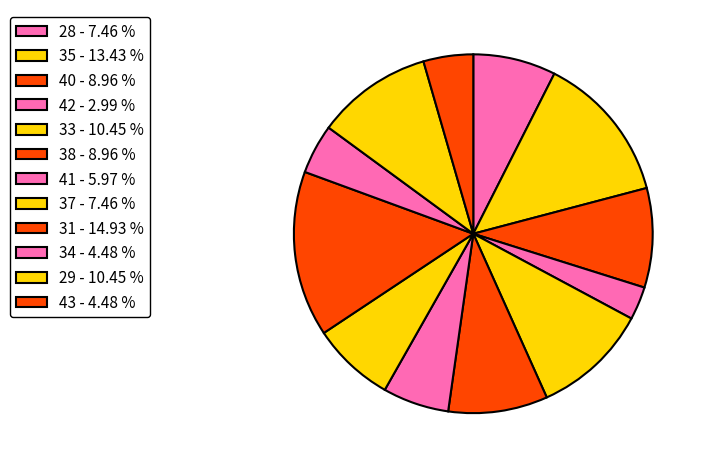

To the nearest percent, what is the difference between the 42 and 31 slice percentages?

12%